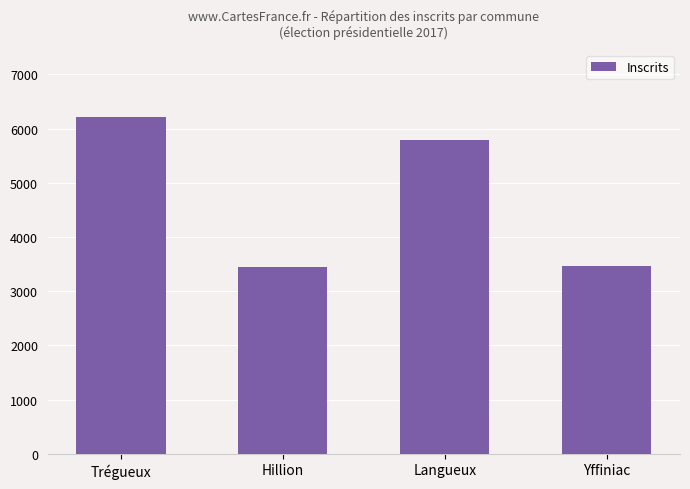

What is the difference between the maximum and minimum values?

2754